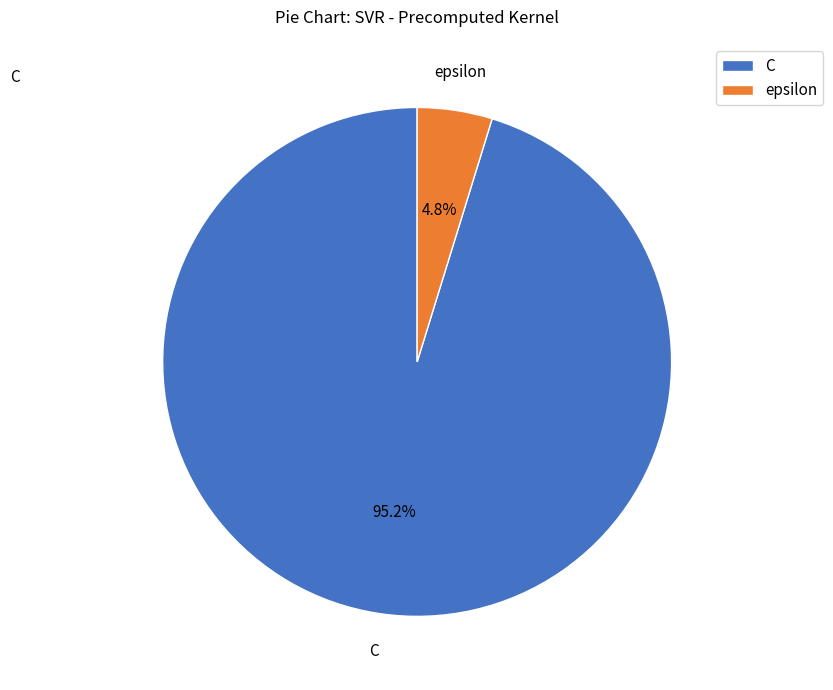

What portion of the pie excludes C?

4.8%